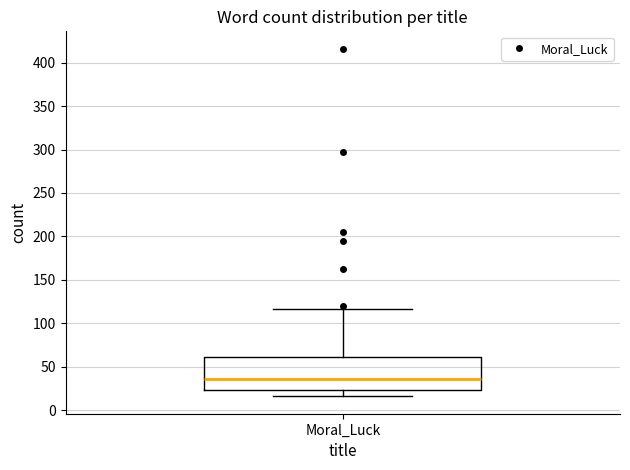

Read this box plot against the y-axis: the position of the median line, the range covered by the box, and the ends of both whiskers. The values are not printed on the chart, so give them approximately, as read against the axis.

median 35, box 25 to 60, whiskers 15 to 115